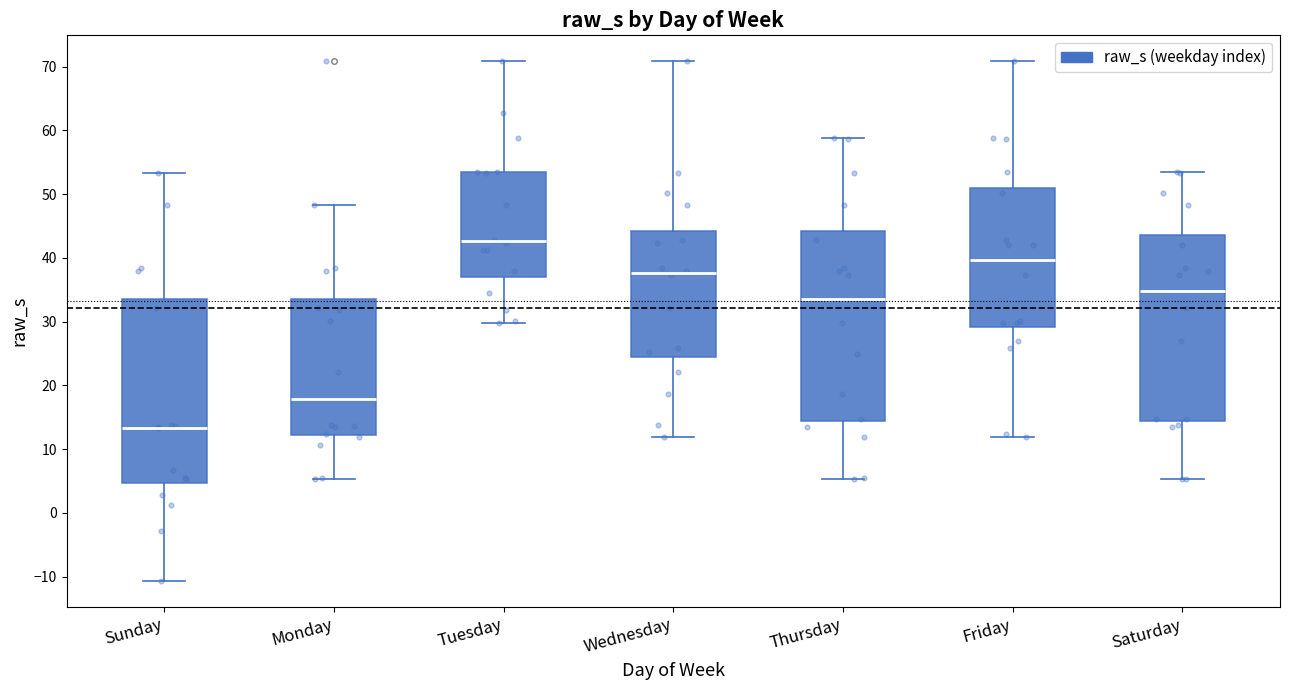

Which box has the highest median line?

Tuesday